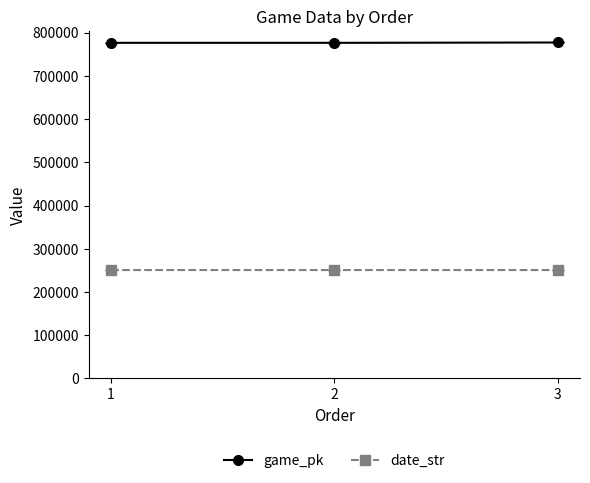

Rank the series by their average value, from highest to lowest.

game_pk, date_str